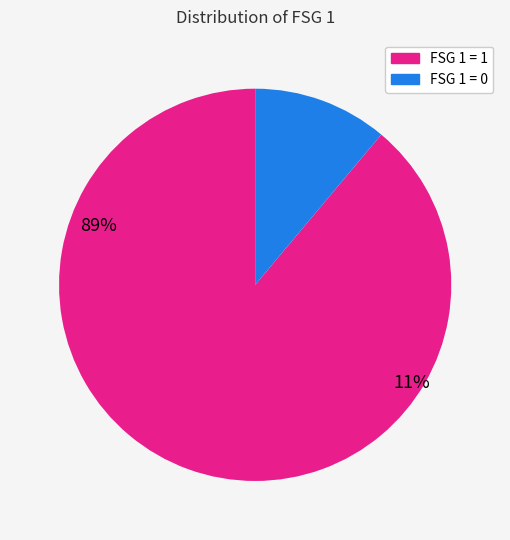

Is there any slice that represents more than half of the pie?

Yes